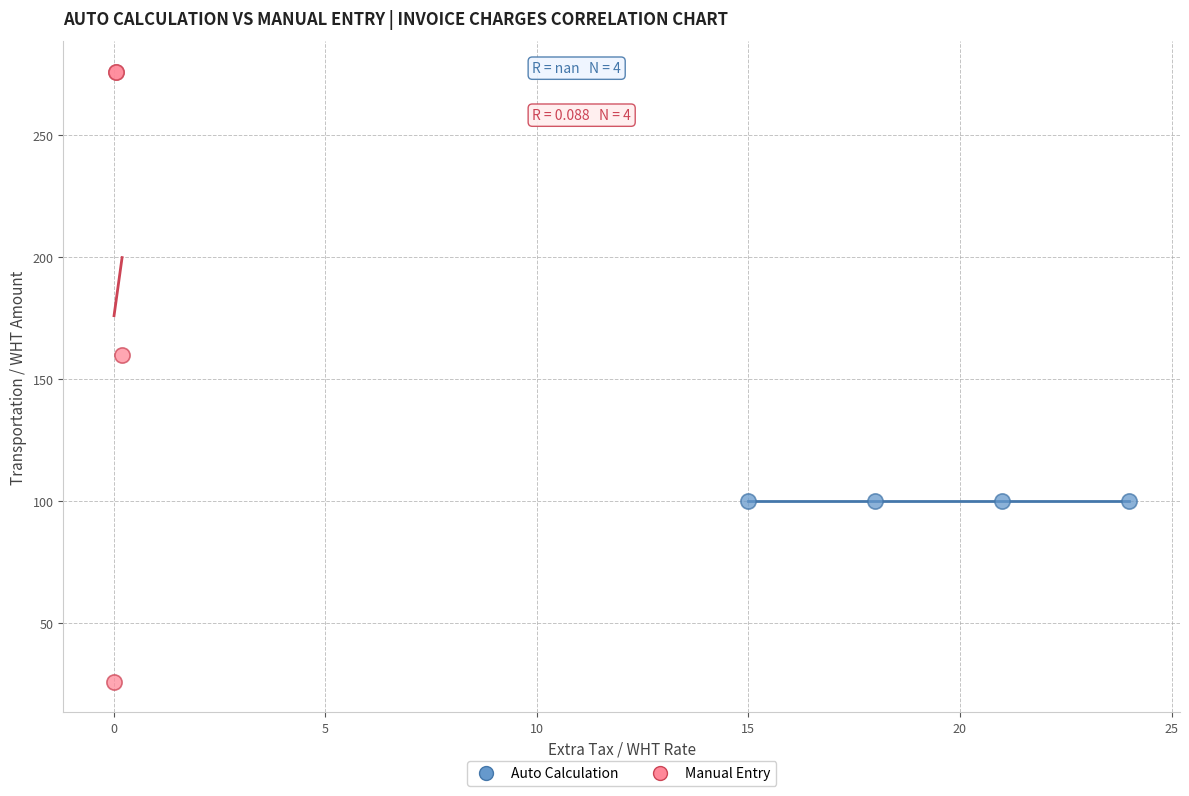

Which series contains the highest Y value?

Manual Entry